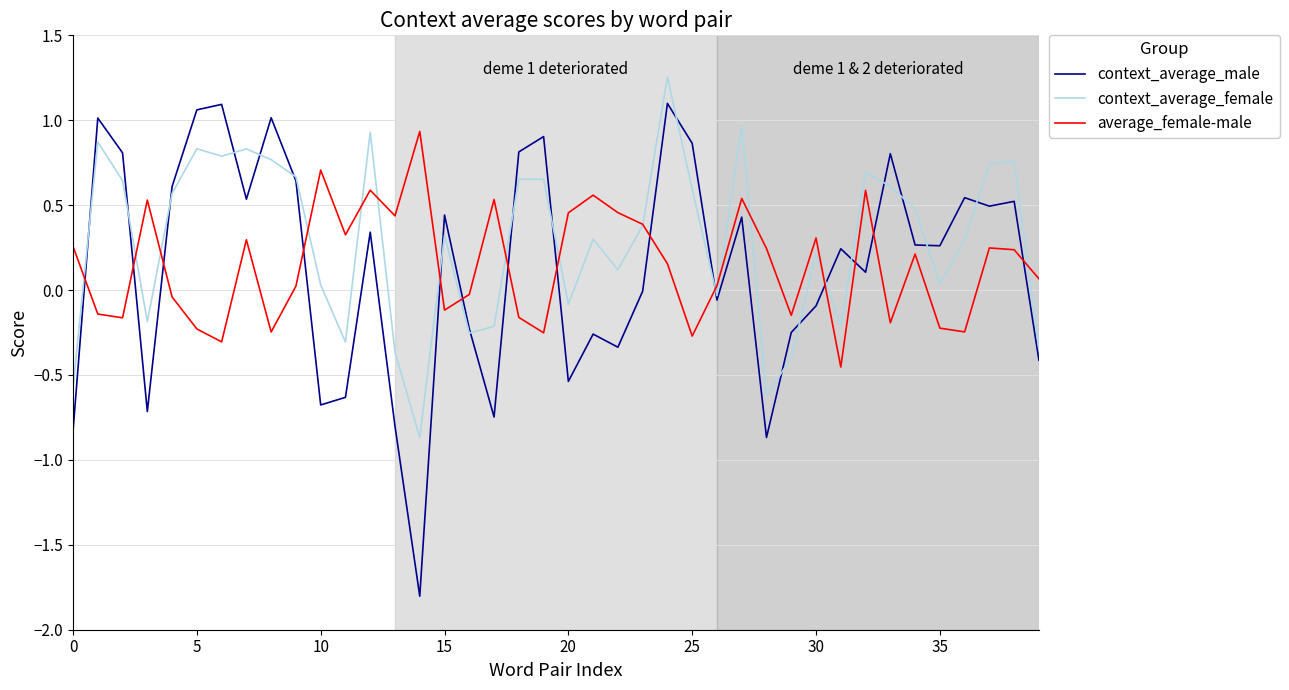

After their last crossing, which series has the higher values: context_average_male or average_female-male?

average_female-male